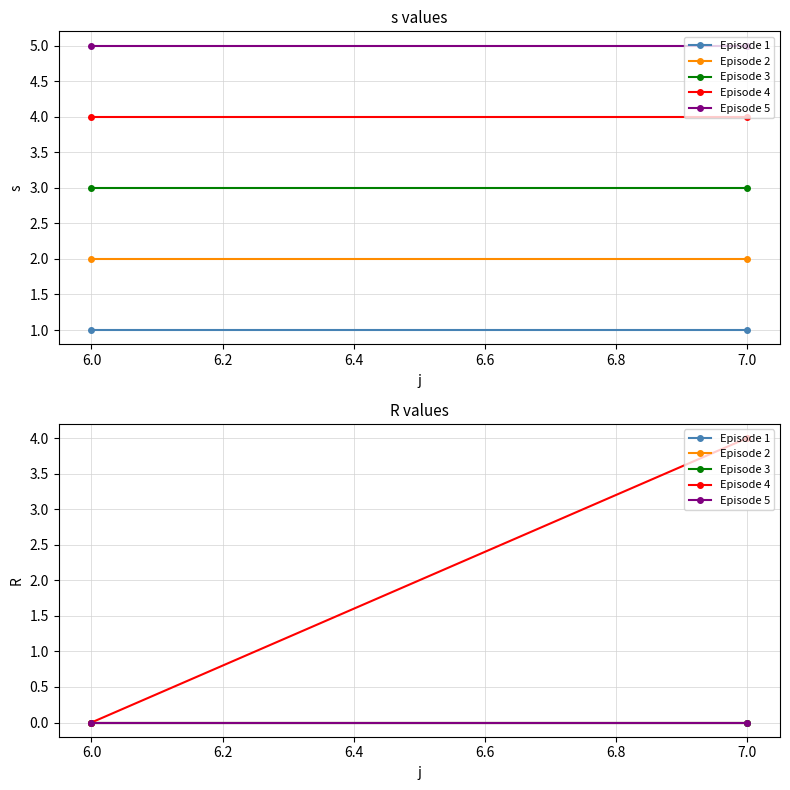

What are all the series names shown in the legend?

Episode 1, Episode 2, Episode 3, Episode 4, Episode 5